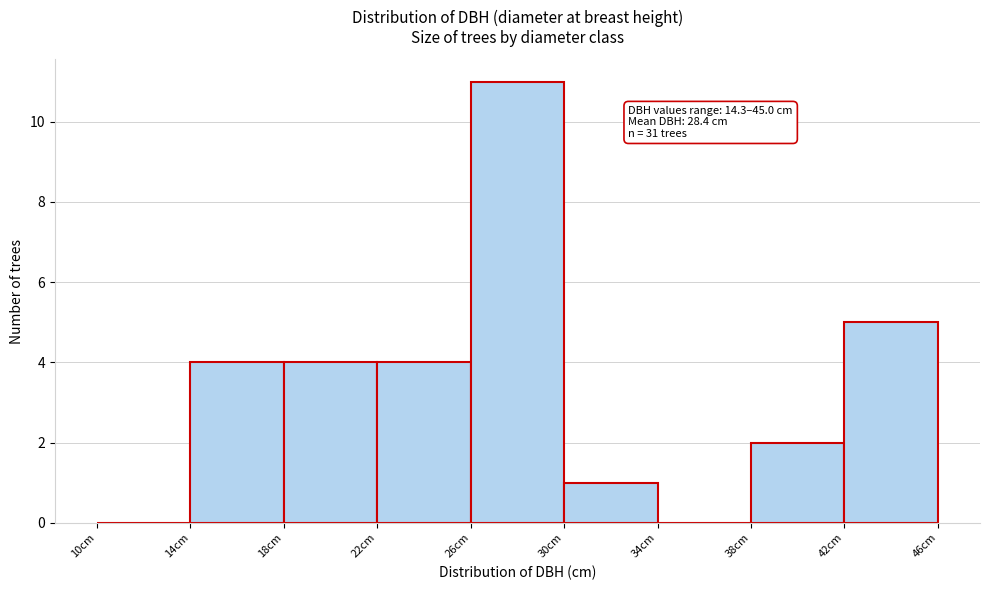

Over which range of the x-axis is the bar tallest?

26 to 30